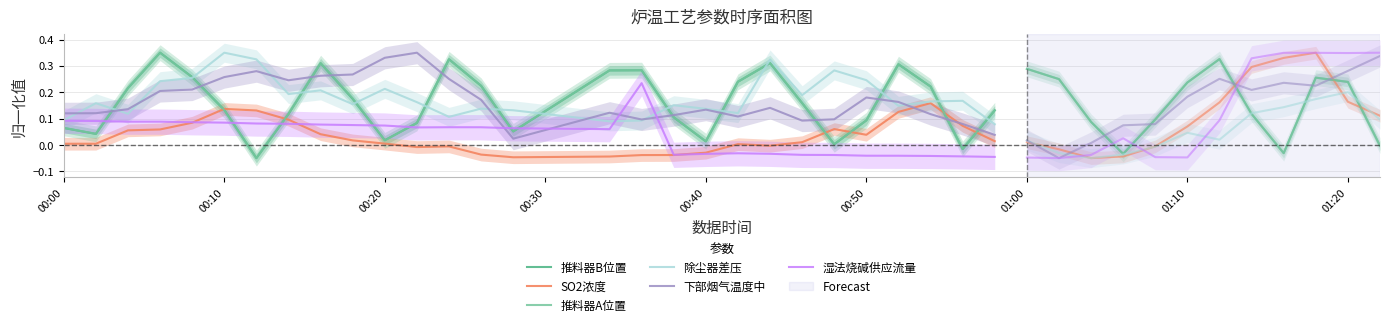

What is the difference between the second highest and minimum values in the 湿法烧碱供应流量 series?

0.1